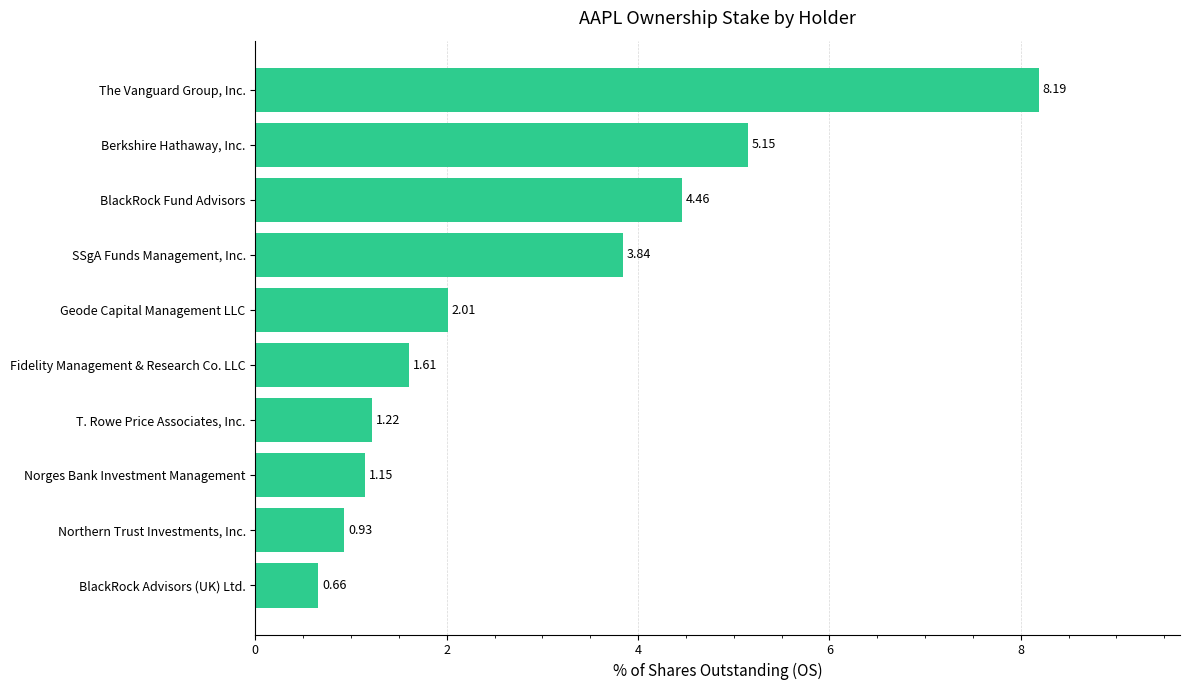

What is the average value?

2.9